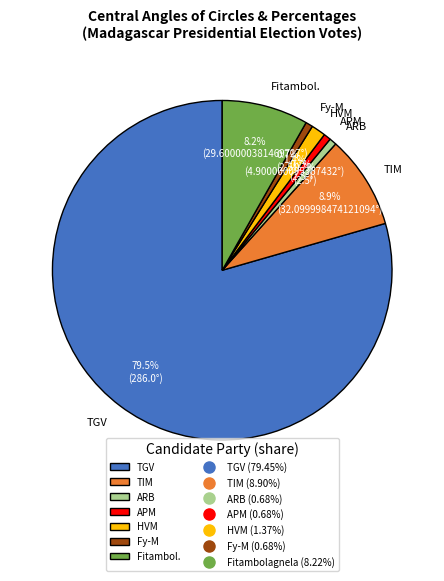

How many slices are in this pie chart?

7